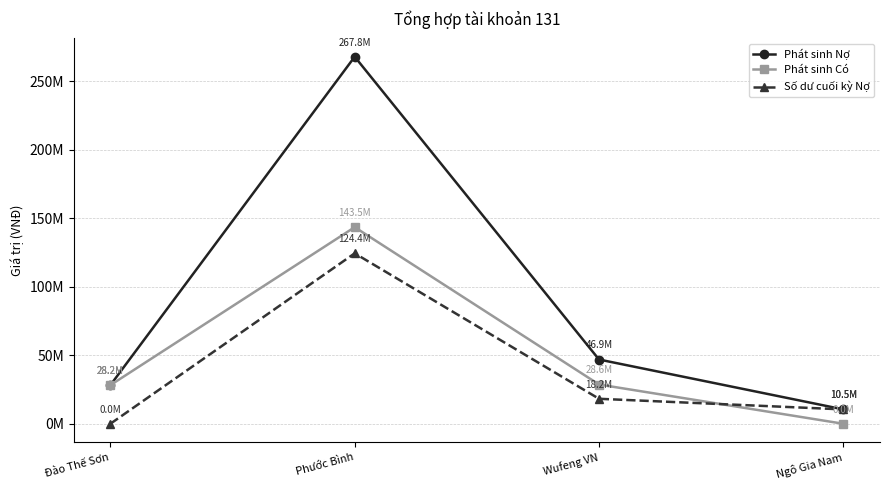

Between Đào Thế Sơn and Ngô Gia Nam, which series saw the biggest shift?

Phát sinh Có